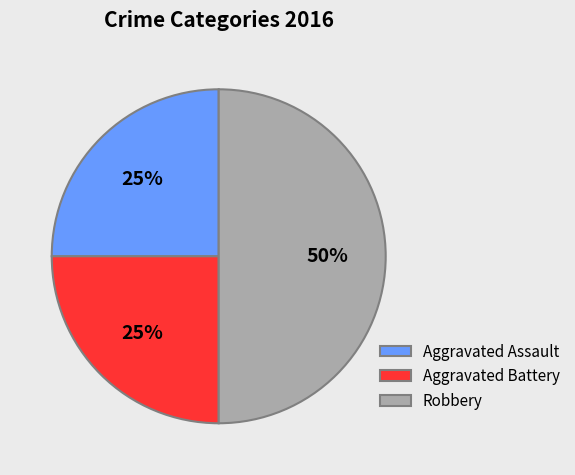

Is the sum of Robbery and Aggravated Battery greater than half?

Yes